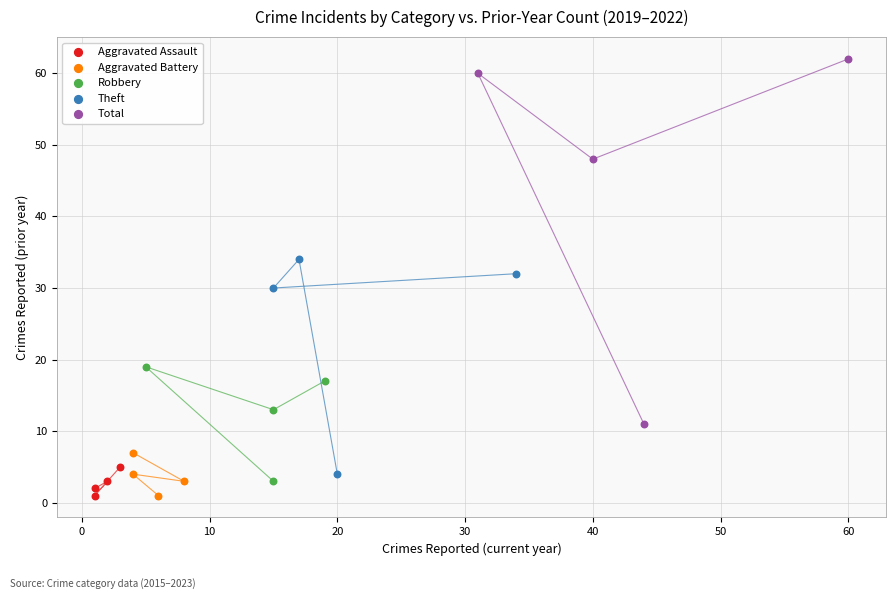

Which series contains the highest Y value?

Total